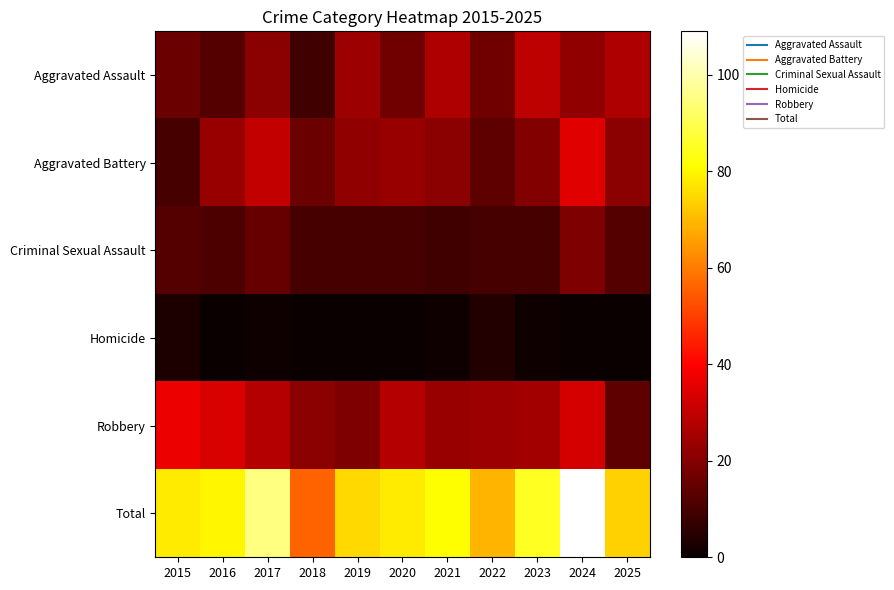

How many data points does each series have?

11